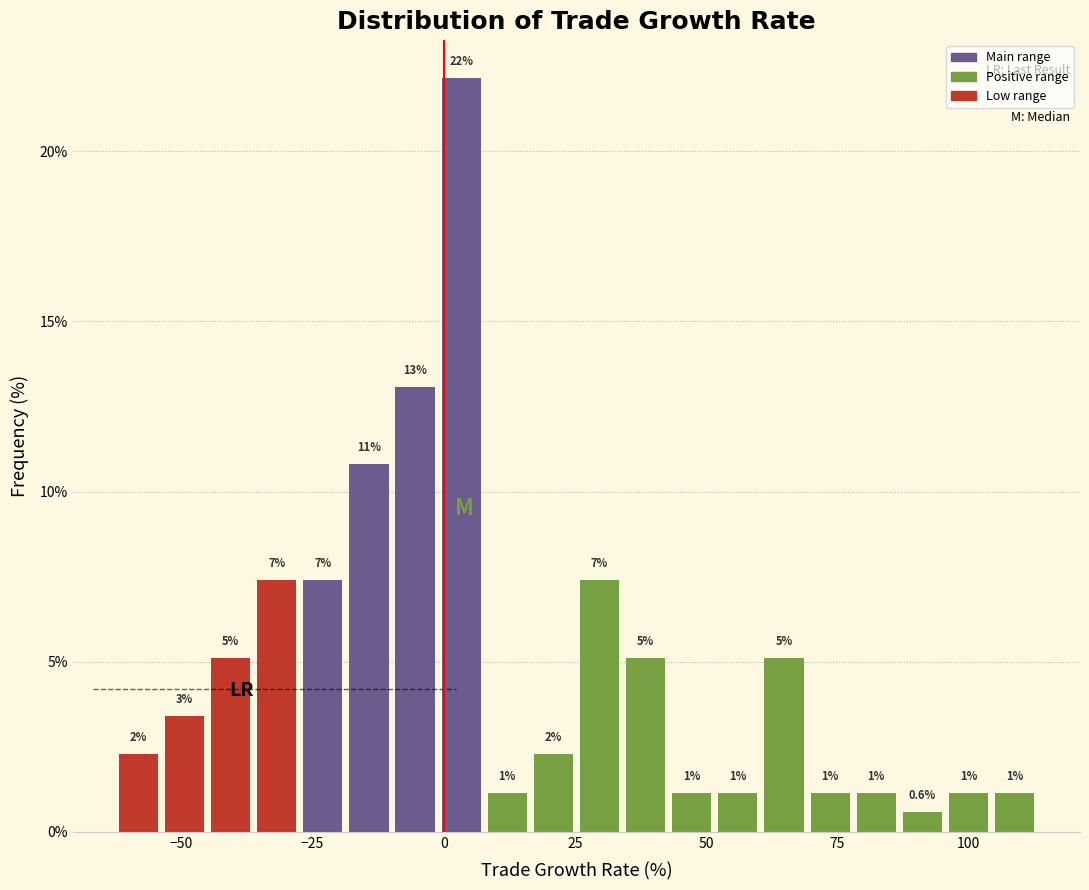

Read against the x-axis, roughly where is the centre of the tallest bar?

5